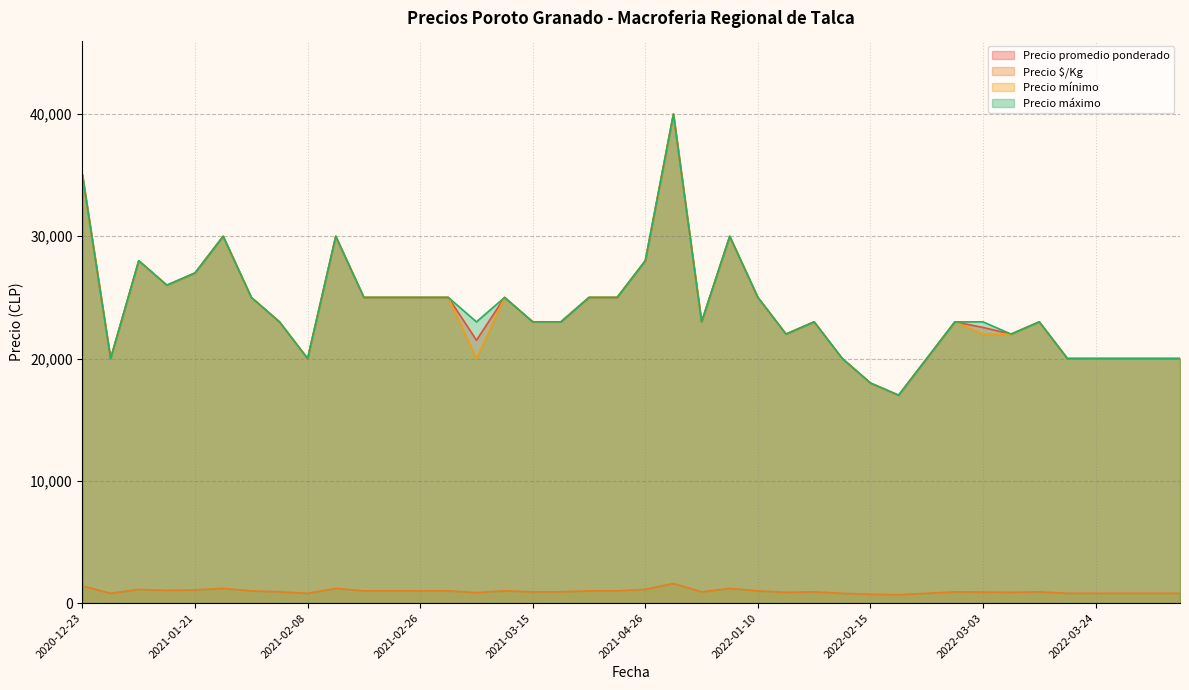

At which label does Precio mínimo reach its minimum?

2022-02-16